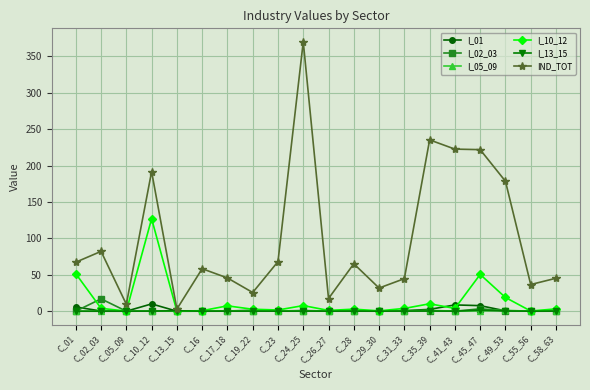

What is the label of the 7th point from the right?

C_31_33